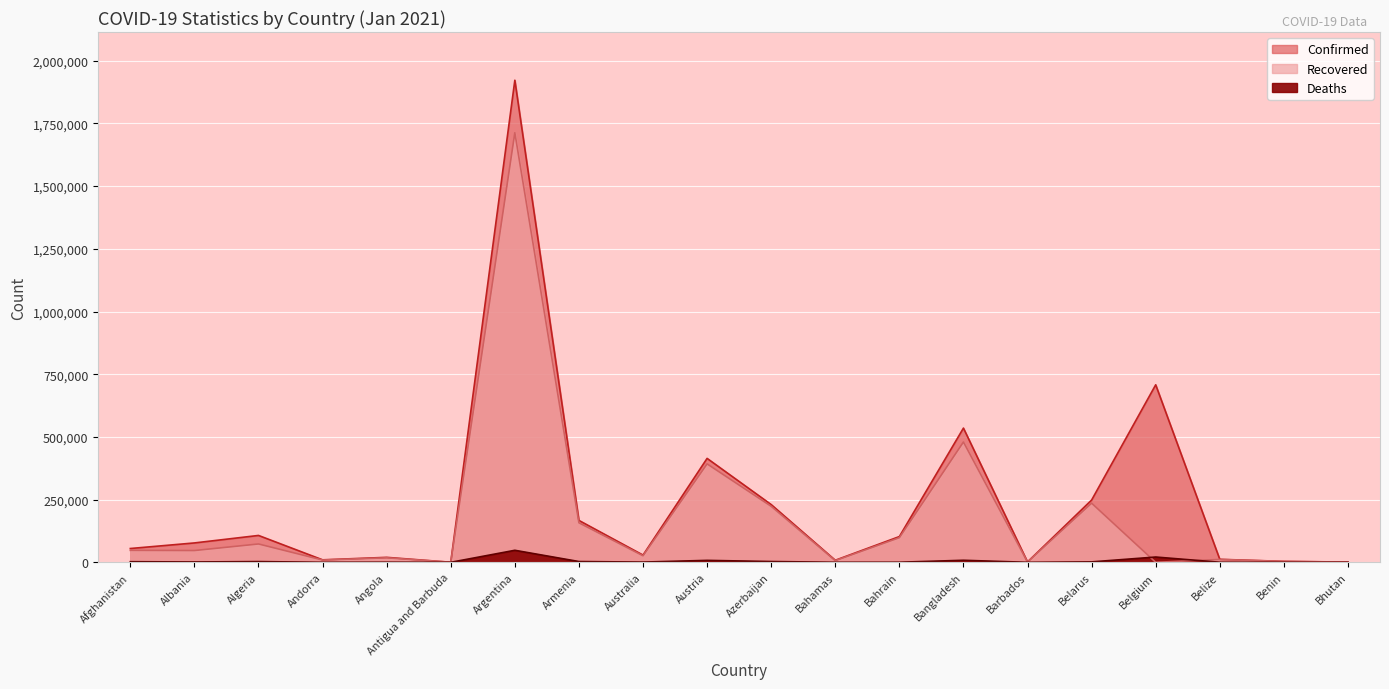

Is it true that Confirmed equals 167026 at Armenia?

True